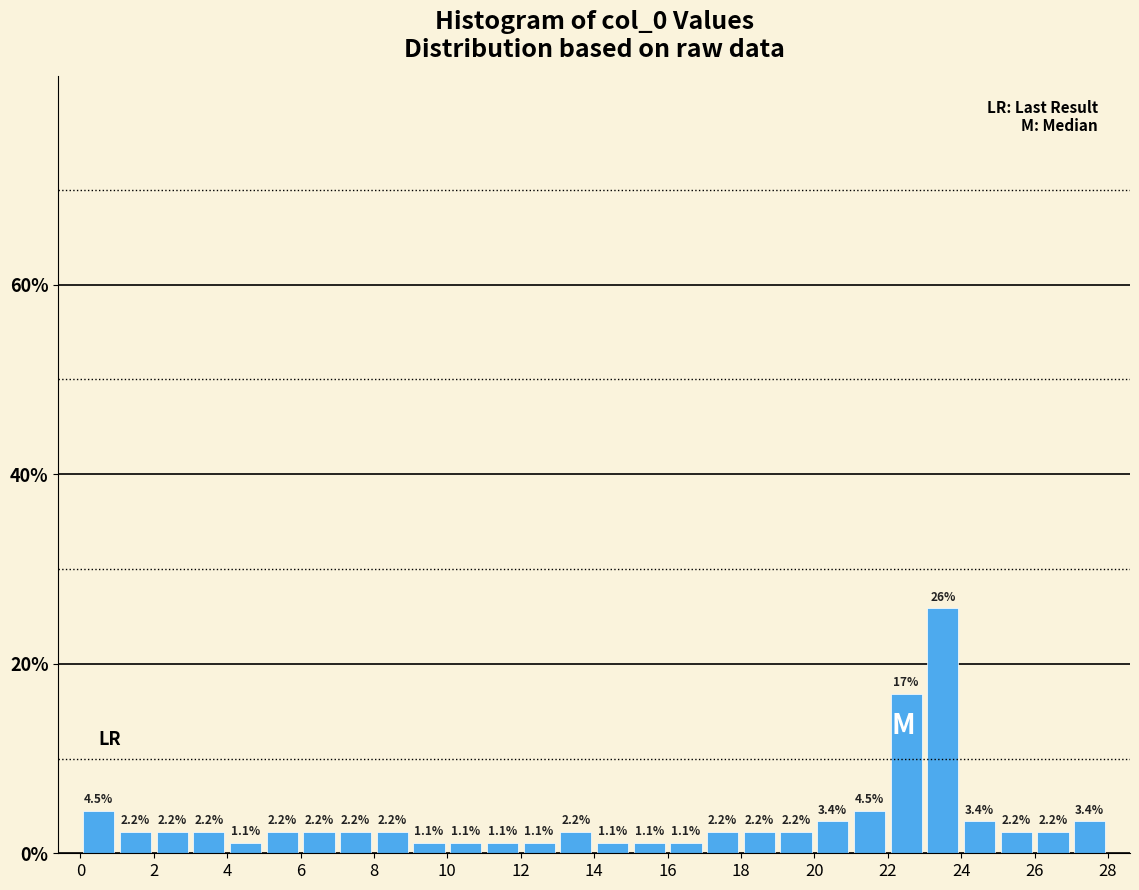

Over which range of the x-axis is the bar tallest?

23 to 24